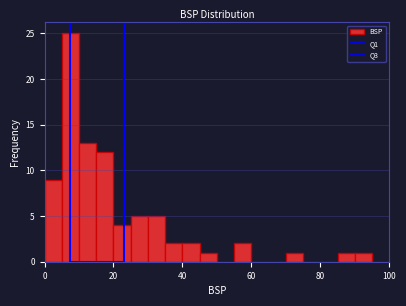

Read against the x-axis, roughly where is the centre of the tallest bar?

8